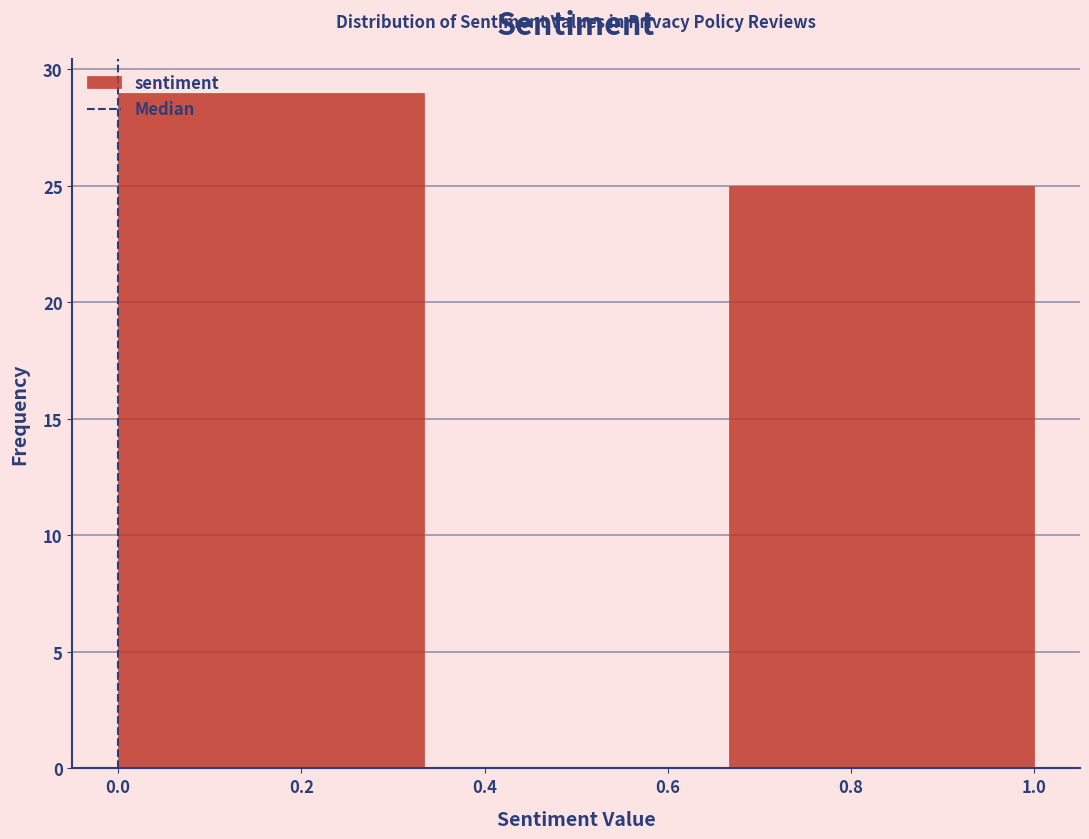

Reading left to right, list every bar in this chart as the range it spans on the x-axis followed by its height. Neither the bar edges nor the heights are printed on the chart, so give them approximately, as read against the axes.

0.00 to 0.34: 29
0.34 to 0.66: 0
0.66 to 1.00: 25